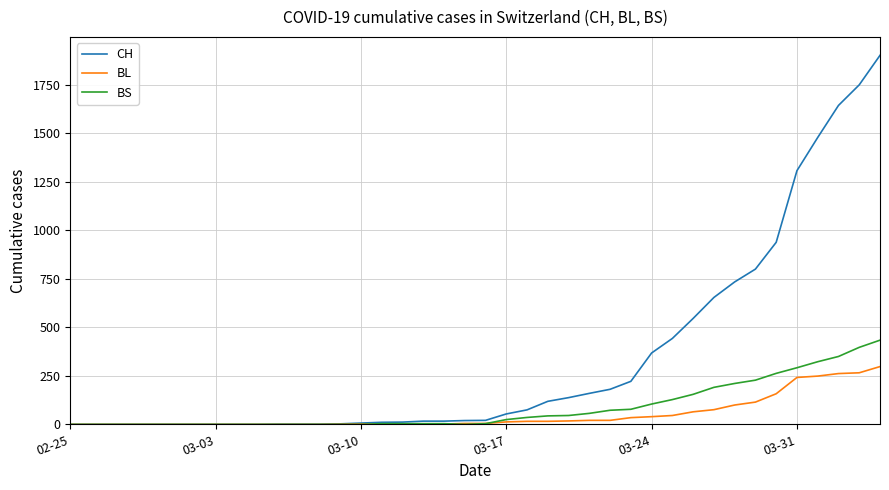

Which series has the largest range (max minus min)?

CH